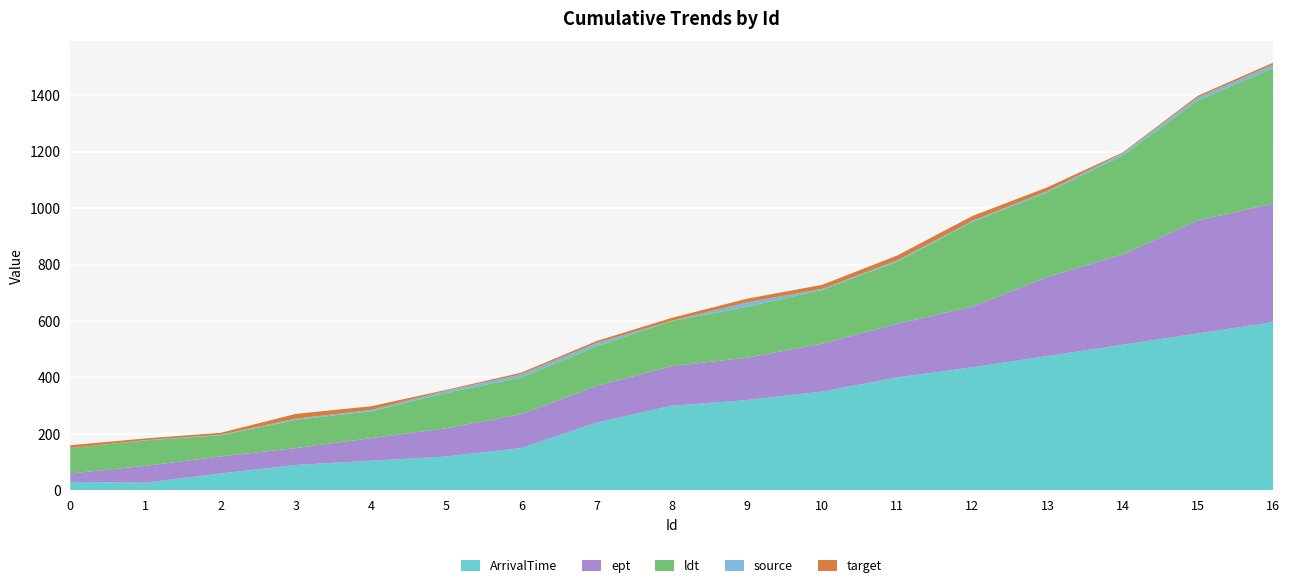

Reading right to left, what are all the values shown in this chart?

ArrivalTime: 596	556	516	476	436	400	350	320	300	240	150	120	105	90	60	27	30
ept: 420	400	320	280	215	190	170	150	140	130	120	100	80	60	60	60	30
ldt: 480	425	350	300	300	220	190	180	160	140	130	125	95	100	75	90	90
source: 12	11	8	5	4	5	4	16	1	12	11	8	5	4	2	1	0
target: 7	6	3	13	17	17	14	13	10	7	6	3	13	17	7	6	10